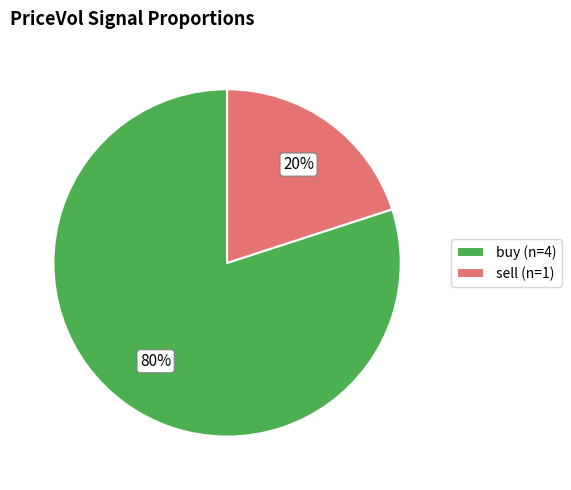

Does buy account for over 50% of the chart?

Yes